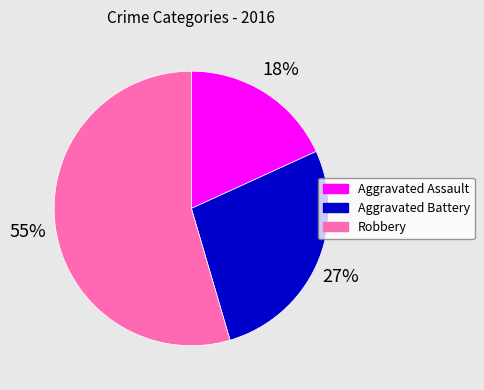

Is it true that Robbery is 55% of the pie?

True